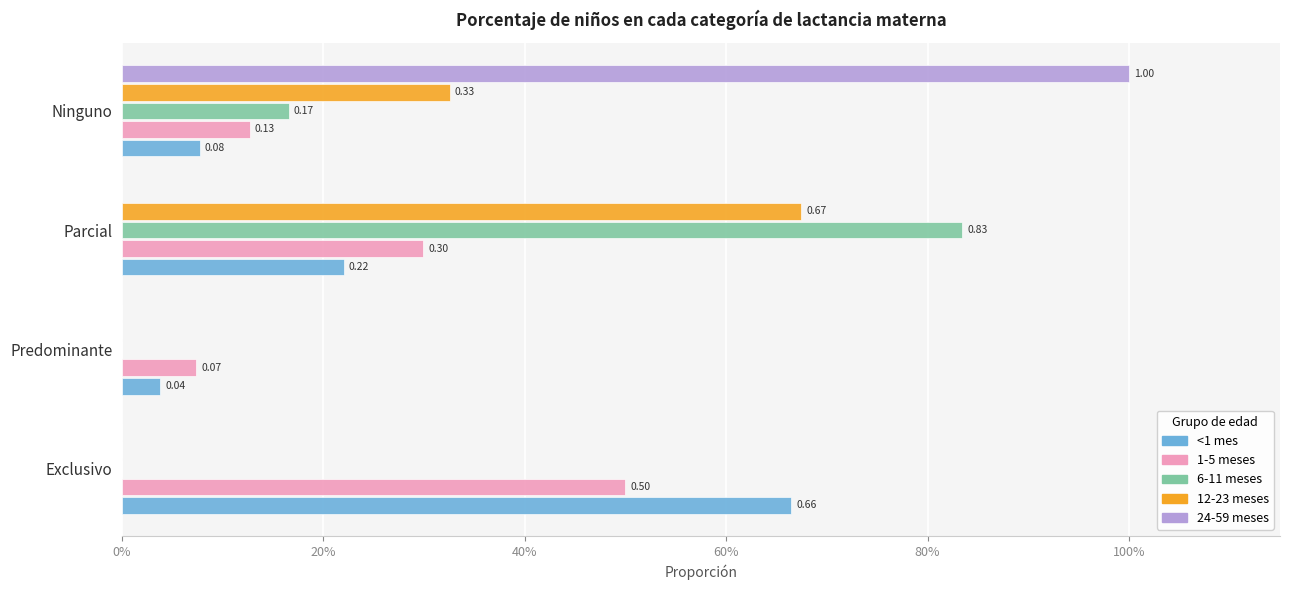

What is the sum of all 12-23 meses values?

1.0